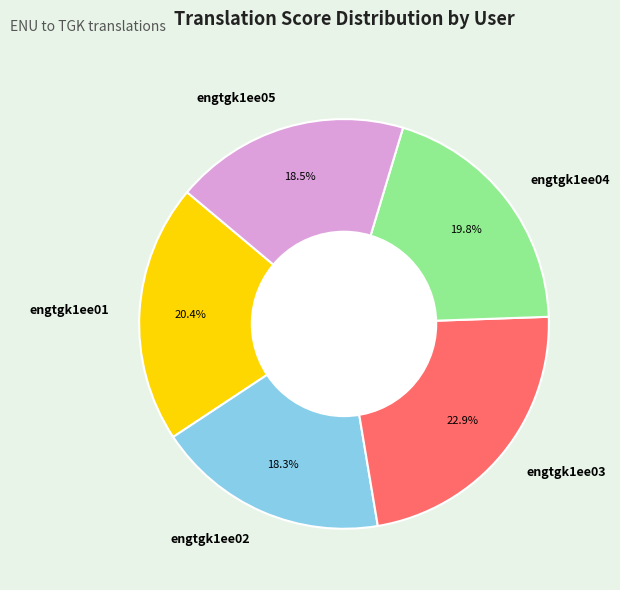

Combined, do engtgk1ee02 and engtgk1ee03 account for over 50%?

No